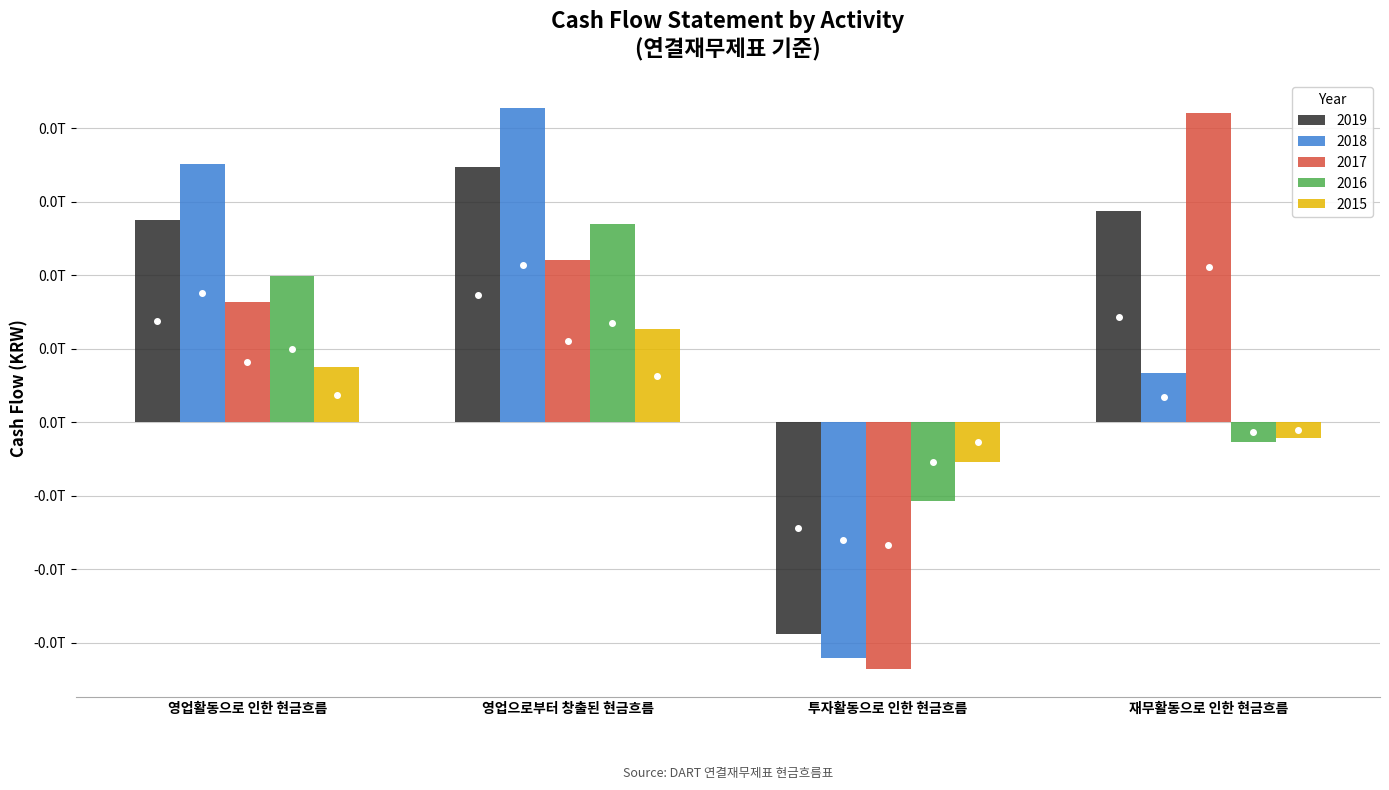

Which series has the largest total across all categories?

2019